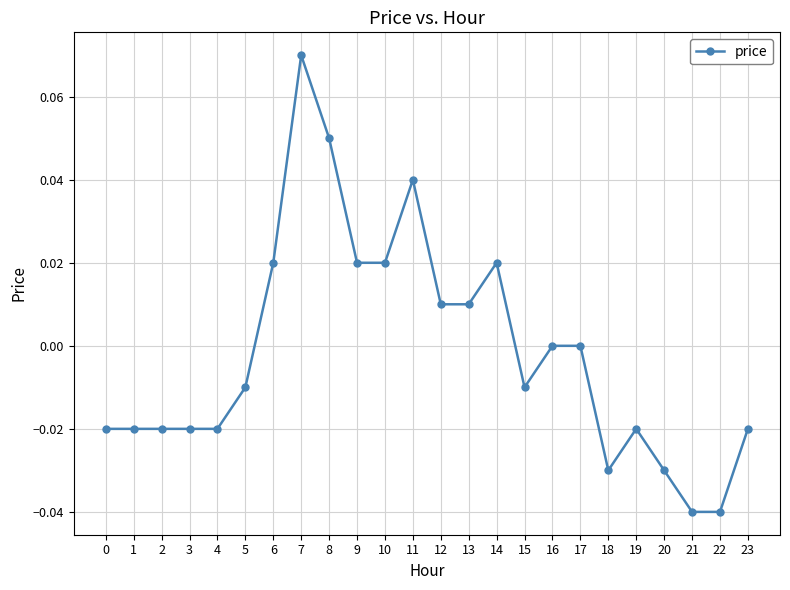

The value at 19 is -0.0. True or false?

True